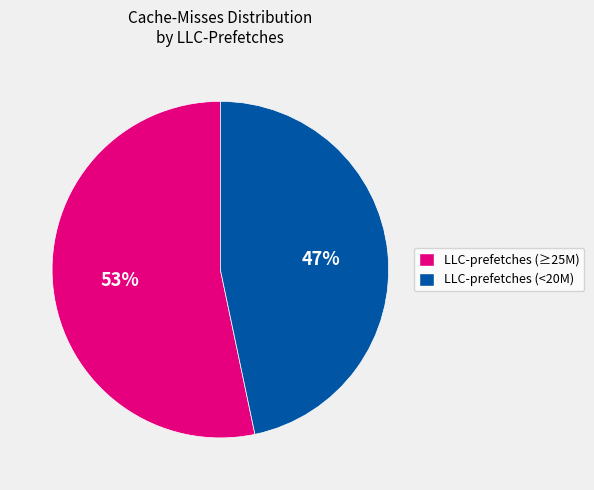

Does any single category account for the majority?

Yes